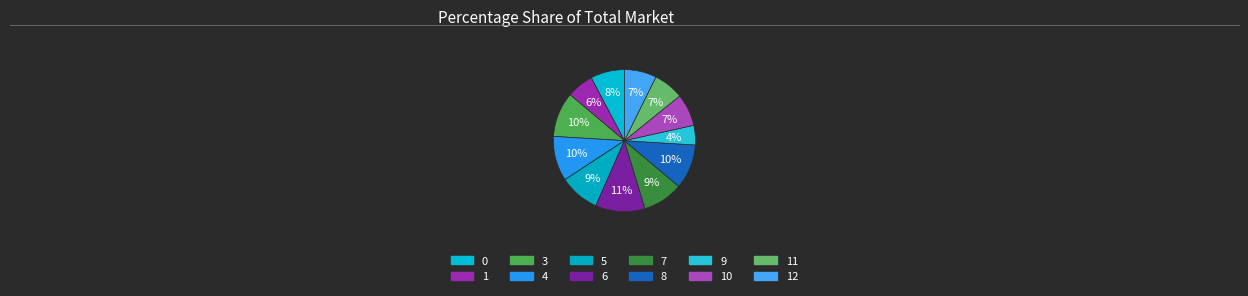

How many segments does this pie chart have?

12